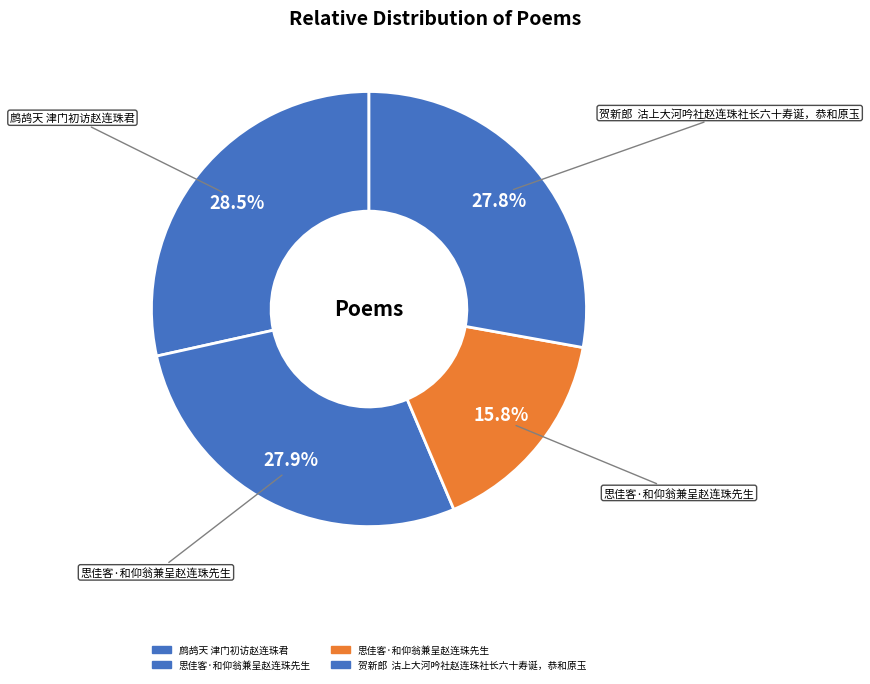

How many segments does this pie chart have?

4